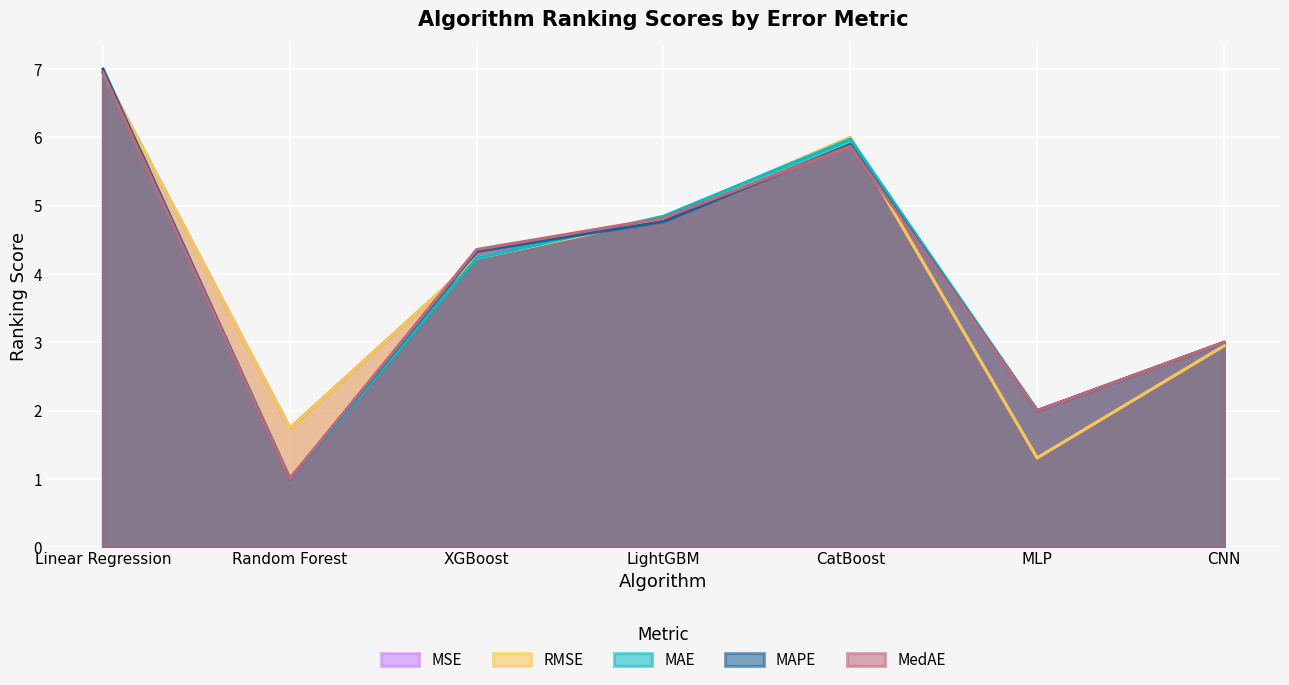

Is the value of MAPE at XGBoost greater than the value of MedAE at XGBoost?

No